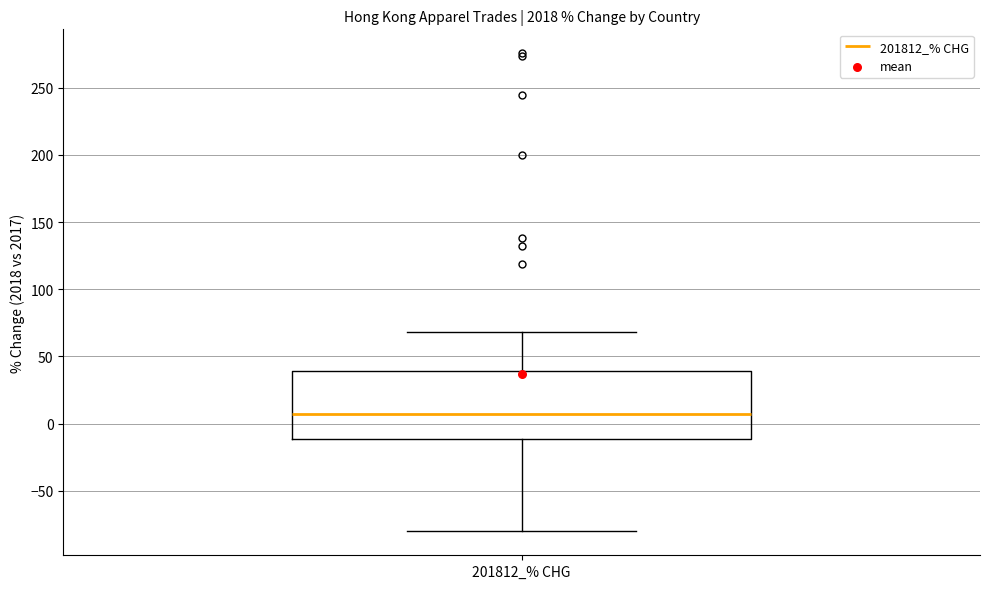

Where is the upper edge of the box for 201812_% CHG on the y-axis? The values are not printed on the chart, so give them approximately, as read against the axis.

40